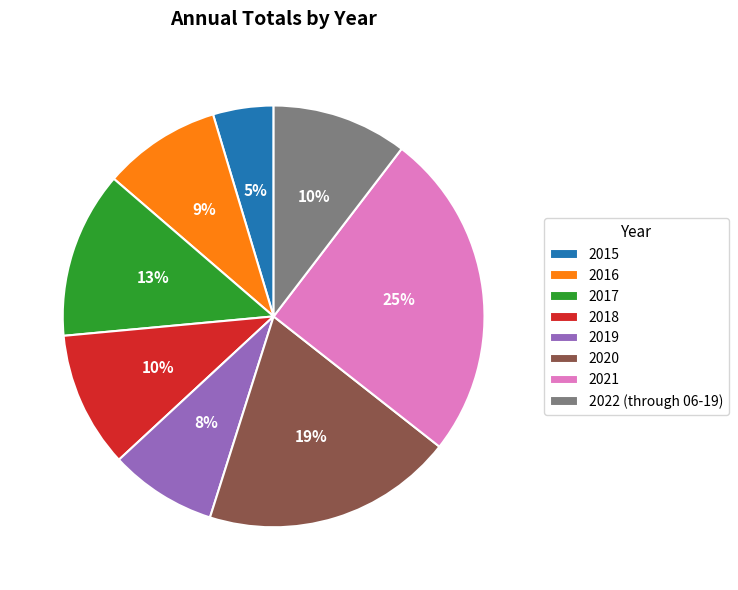

True or false: 2017 accounts for 7% of the total.

False